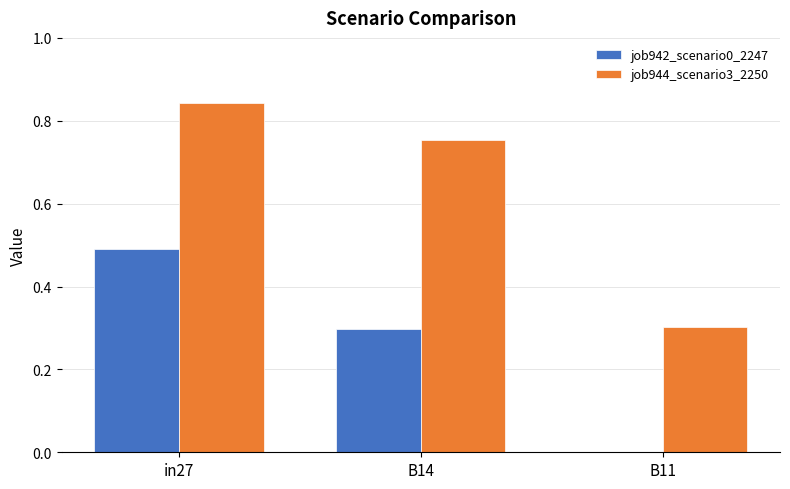

Between in27 and B14, which series saw the biggest shift?

job942_scenario0_2247